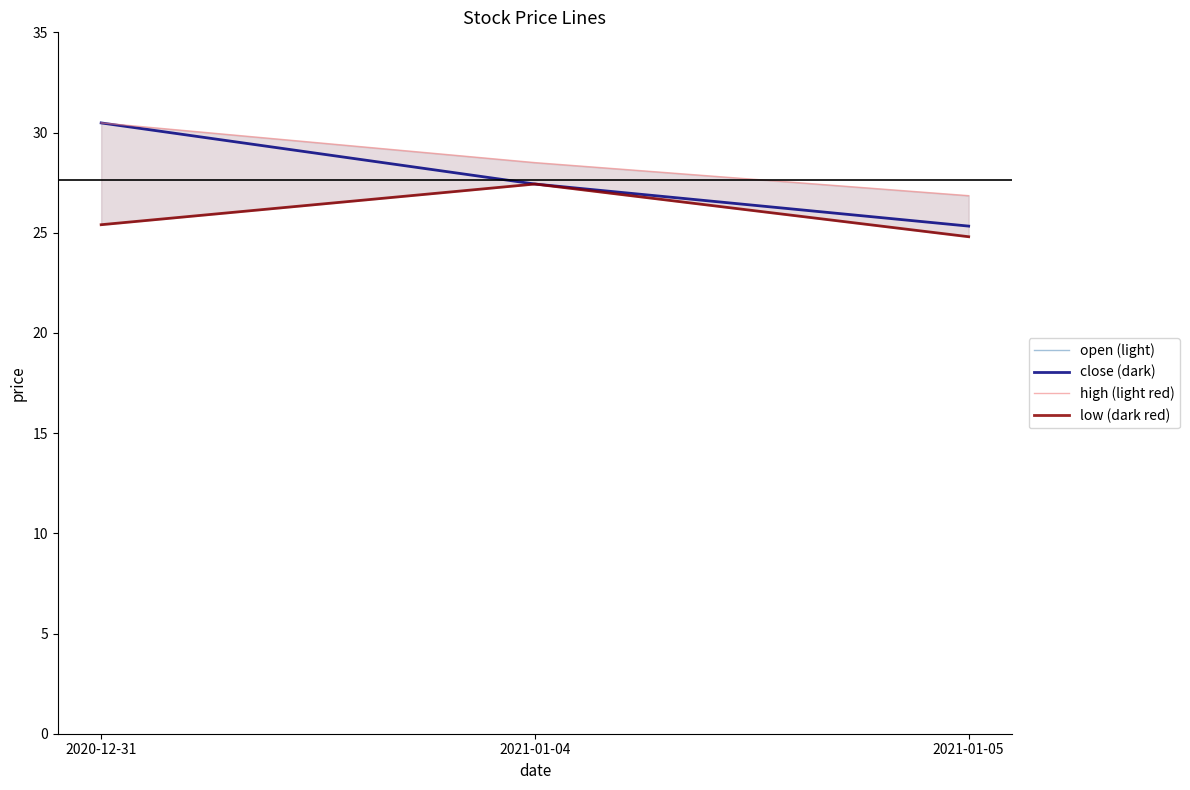

Reading left to right, list all the values displayed in this chart.

open (light): 2020-12-31=25.4	2021-01-04=27.4	2021-01-05=24.8
close (dark): 2020-12-31=30.5	2021-01-04=27.4	2021-01-05=25.3
high (light red): 2020-12-31=30.5	2021-01-04=28.5	2021-01-05=26.9
low (dark red): 2020-12-31=25.4	2021-01-04=27.4	2021-01-05=24.8